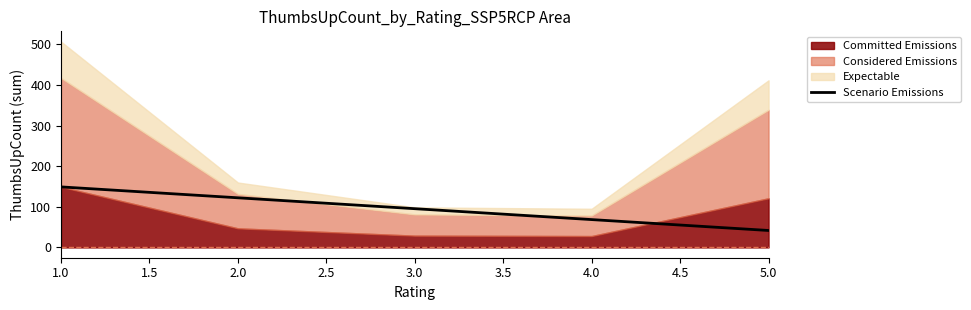

The value of Scenario Emissions at 1.0 is 237.8. True or false?

False